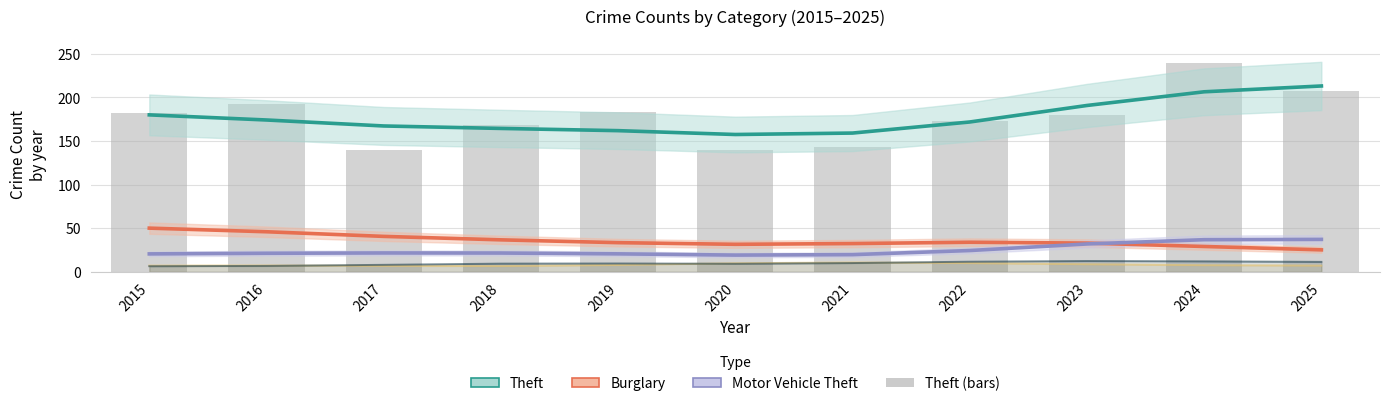

Reading right to left, what are all the values shown in this chart?

Theft: 2025=213.2	2024=206.5	2023=190.8	2022=171.9	2021=159.2	2020=157.5	2019=161.9	2018=164.5	2017=167.3	2016=174.2	2015=180.0
Burglary: 2025=25.2	2024=29.1	2023=33.0	2022=33.9	2021=32.4	2020=31.6	2019=33.5	2018=36.7	2017=40.7	2016=46.0	2015=50.1
Motor Vehicle Theft: 2025=37.2	2024=36.9	2023=32.0	2022=24.4	2021=19.7	2020=19.2	2019=20.6	2018=21.6	2017=21.6	2016=21.3	2015=20.6
Theft (bar): 2025=207.0	2024=239.0	2023=180.0	2022=173.0	2021=143.0	2020=140.0	2019=183.0	2018=168.0	2017=140.0	2016=192.0	2015=182.0